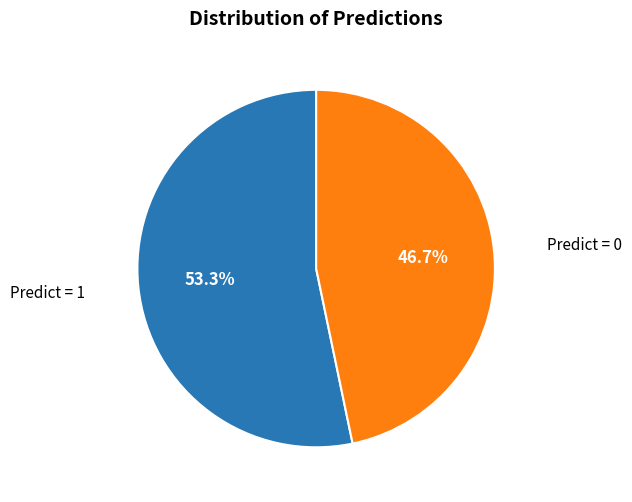

Does any single category account for the majority?

Yes